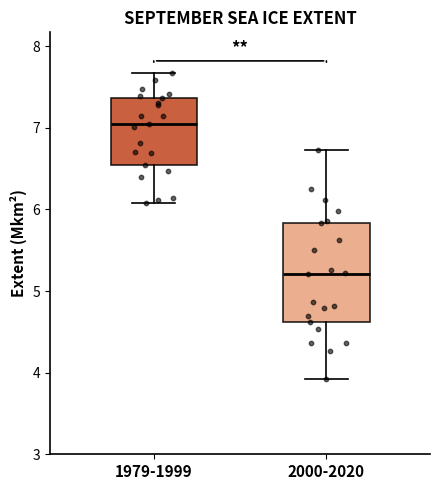

Reading left to right, transcribe this box plot: for each box, give where its median line is, the range the box spans, and where its two whiskers end, as read against the y-axis. The values are not printed on the chart, so give them approximately, as read against the axis.

1979-1999: median 7.1, box 6.5 to 7.4, whiskers 6.1 to 7.7
2000-2020: median 5.2, box 4.6 to 5.8, whiskers 3.9 to 6.7